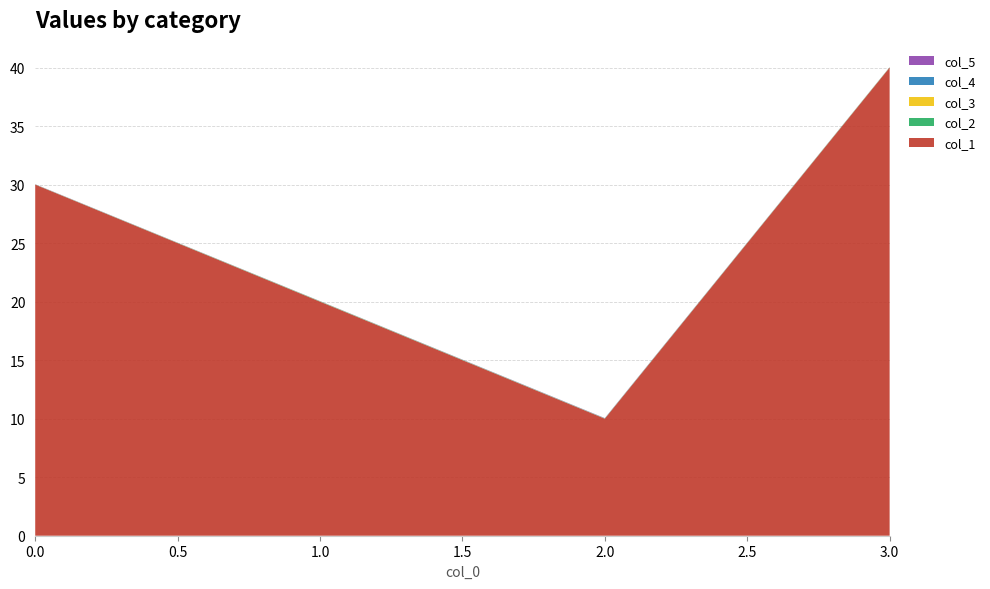

Reading right to left, what are all the values shown in this chart?

col_1: 3=40.0	2=10.0	1=20.0	0=30.0
col_2: 3=0.0	2=0.0	1=0.0	0=0.0
col_3: 3=0.0	2=0.0	1=0.0	0=0.0
col_4: 3=0.0	2=0.0	1=0.0	0=0.0
col_5: 3=0.0	2=0.0	1=0.0	0=0.0